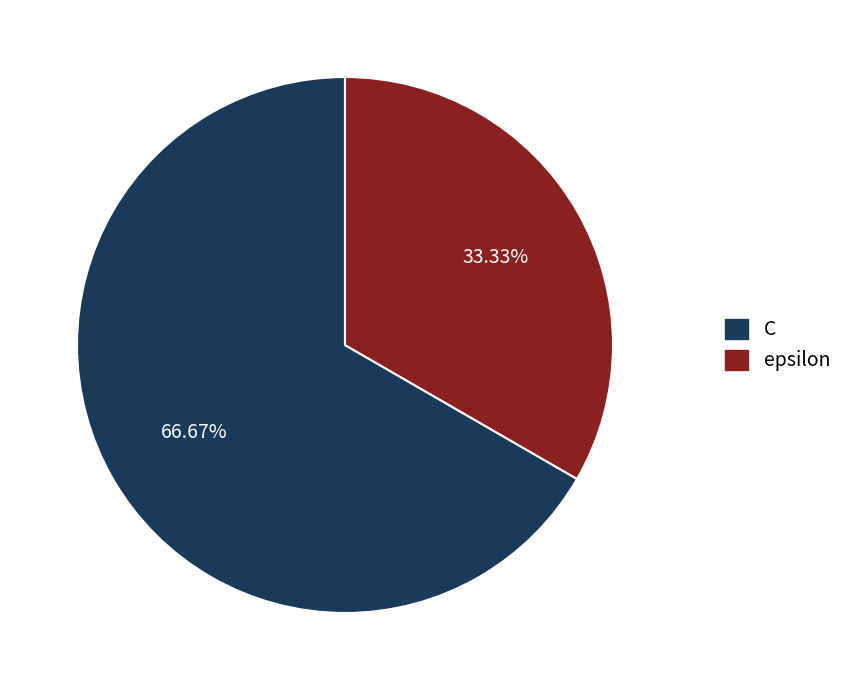

Is the sum of epsilon and C greater than half?

Yes